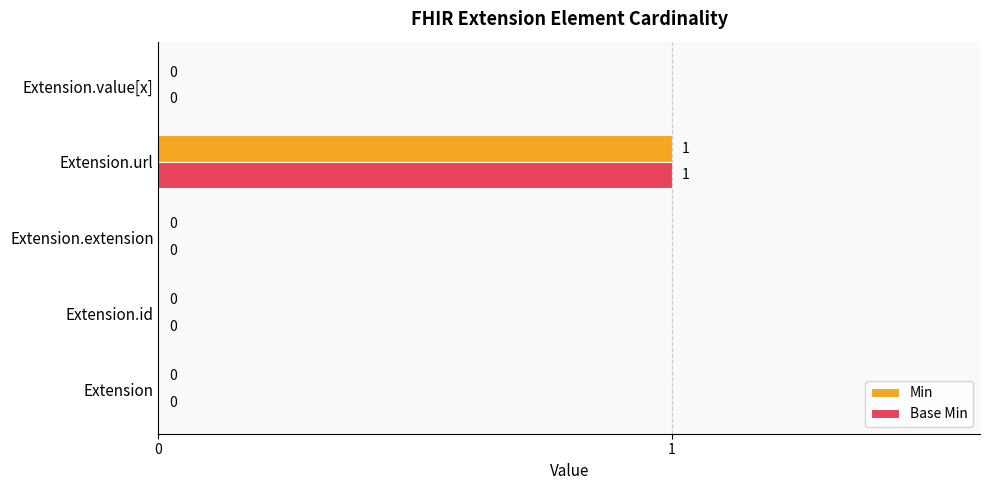

How many Base Min values are between 0 and 1?

5